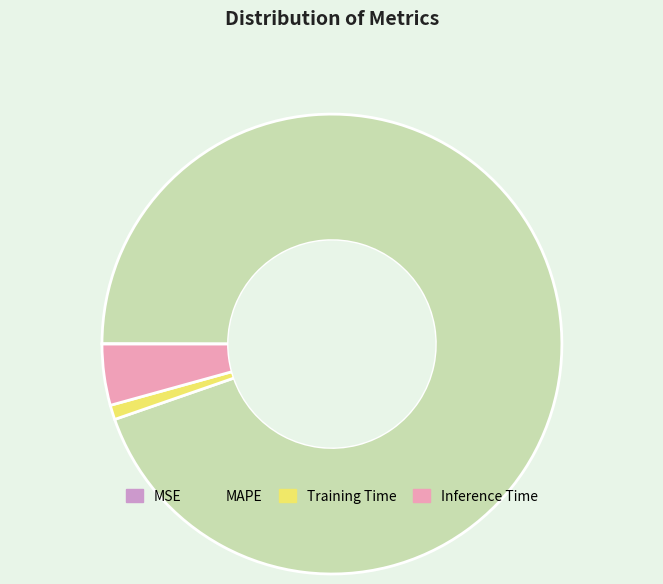

Does any single category account for the majority?

Yes